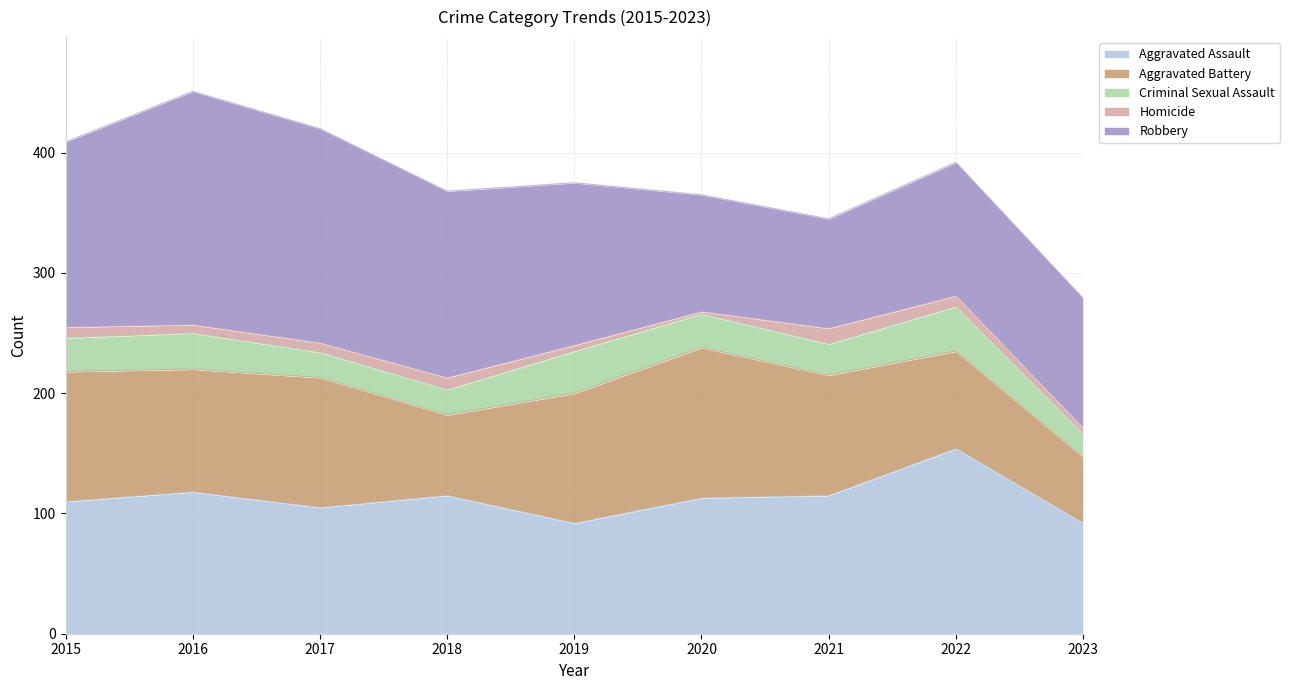

What is the average value of the Aggravated Assault series?

113